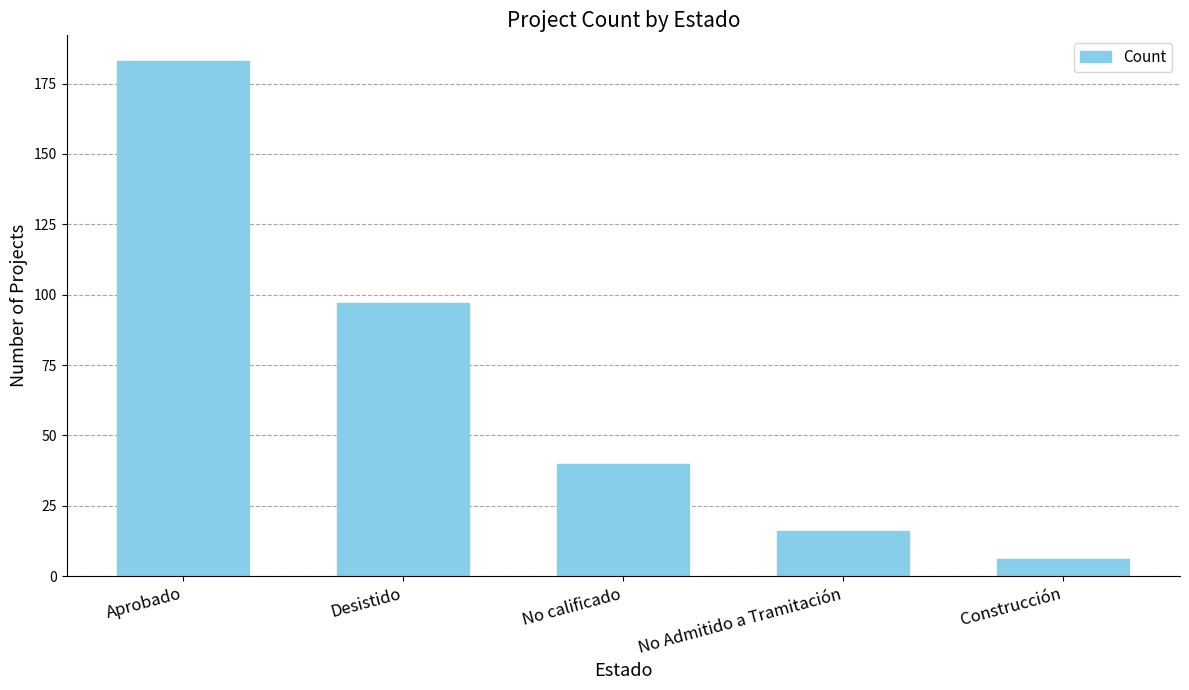

What is the label of the 5th bar from the right?

Aprobado